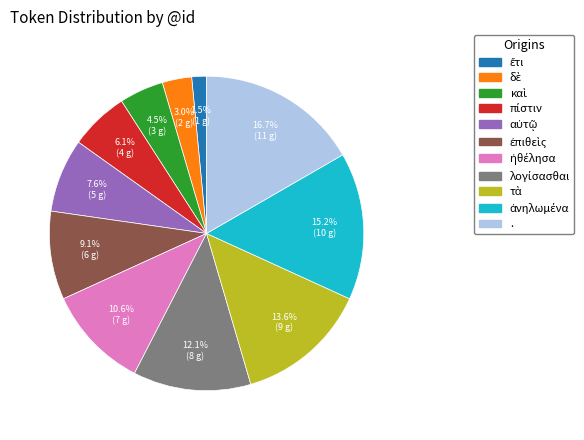

What is the largest slice in the pie chart?

.